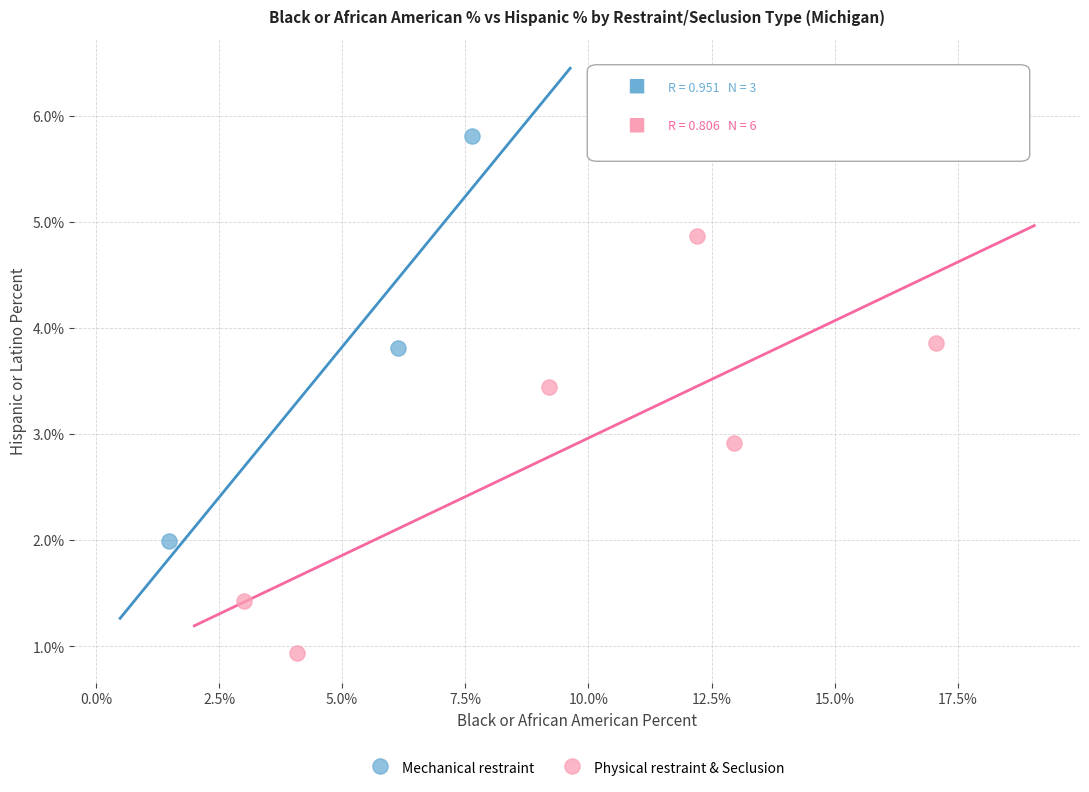

Which series contains the lowest Y value?

Physical restraint & Seclusion